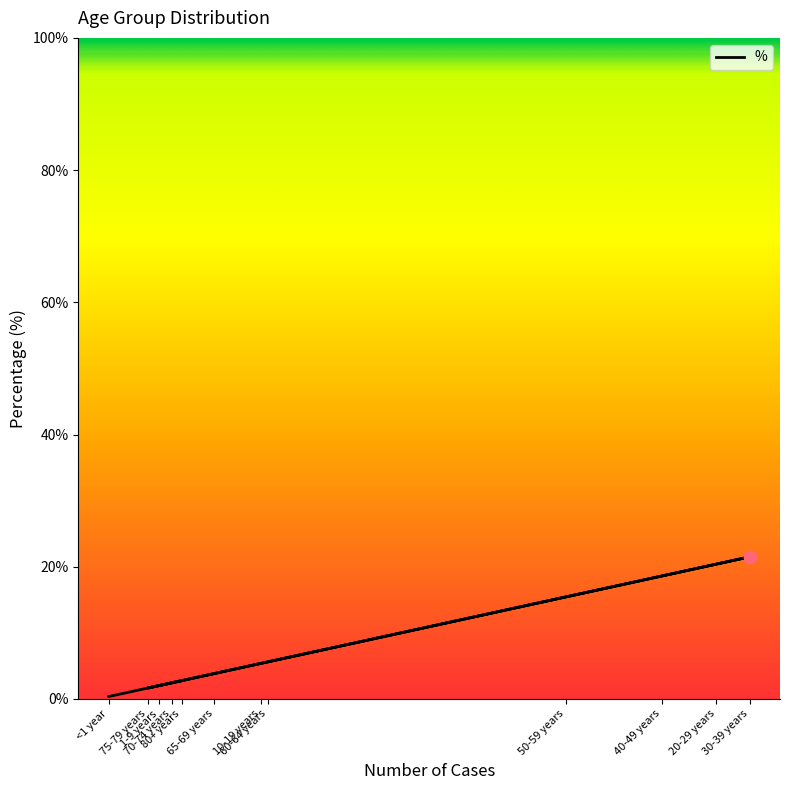

What is the ratio of the value at 70-74 years to the value at 60-64 years?

0.4